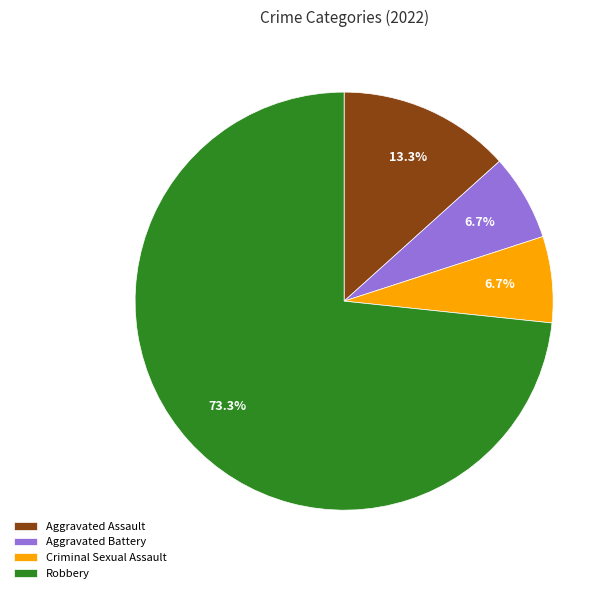

Is it true that Criminal Sexual Assault is 7% of the pie?

True